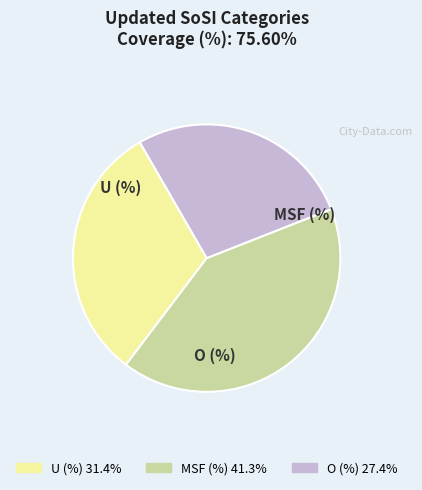

Which slice is the largest?

MSF (%)